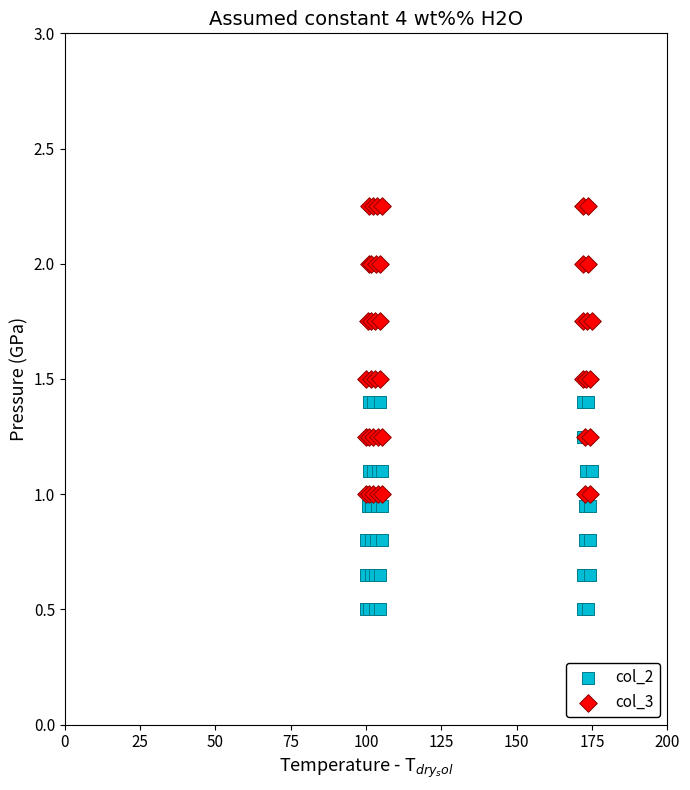

Which series contains the highest Y value?

col_3